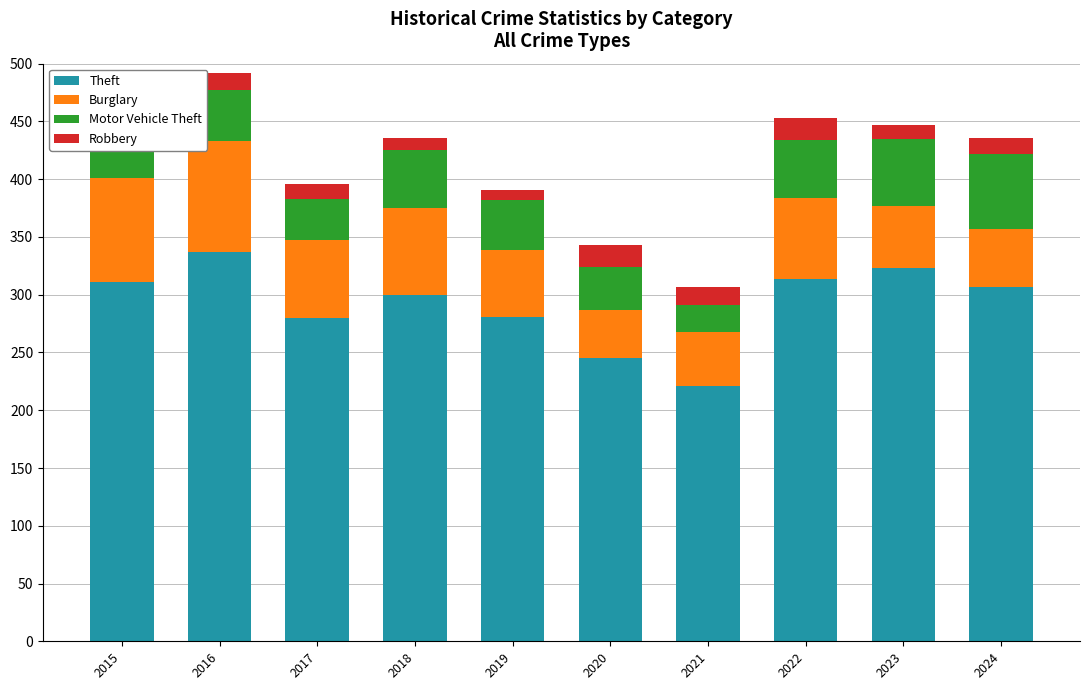

At 2021, list the series in order from largest to smallest.

Theft, Burglary, Motor Vehicle Theft, Robbery